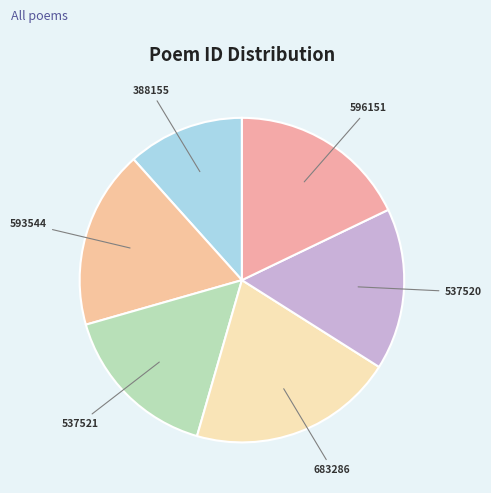

Which category has the smallest portion of the pie?

388155